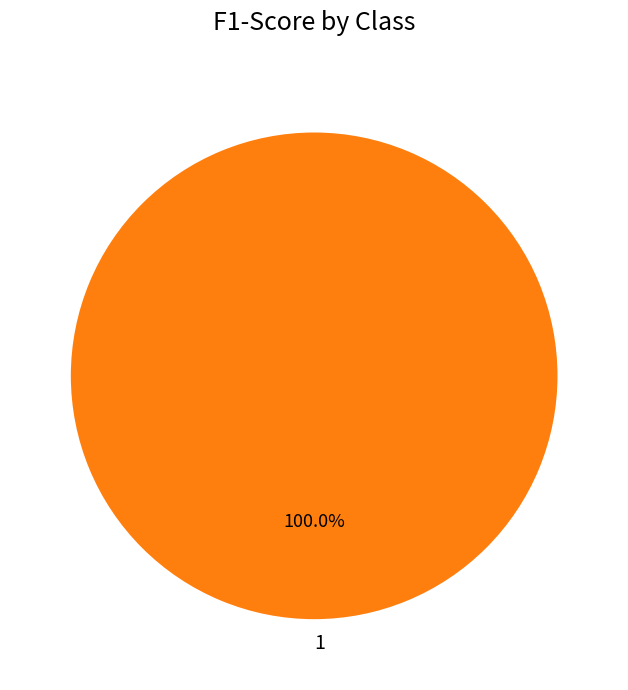

Count the number of slices in the pie.

1